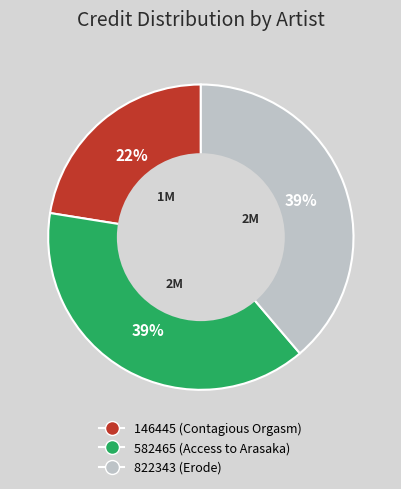

Which category has the smallest portion of the pie?

146445 (Contagious Orgasm)